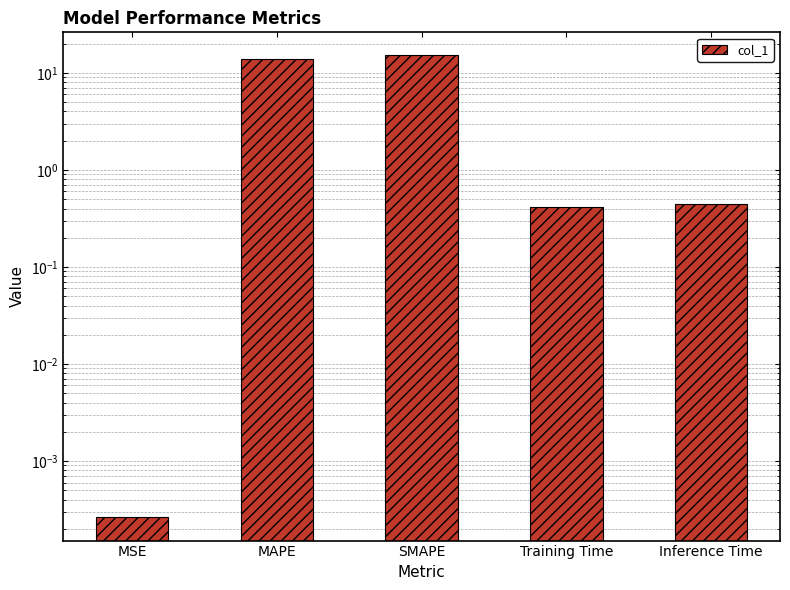

What is the greatest value displayed?

15.1